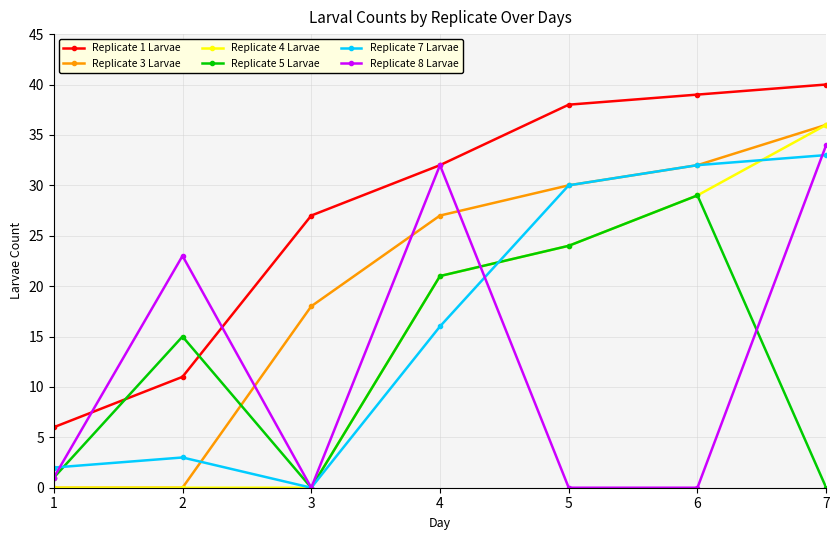

Between which two adjacent categories do Replicate 1 Larvae and Replicate 5 Larvae first intersect?

1 and 2